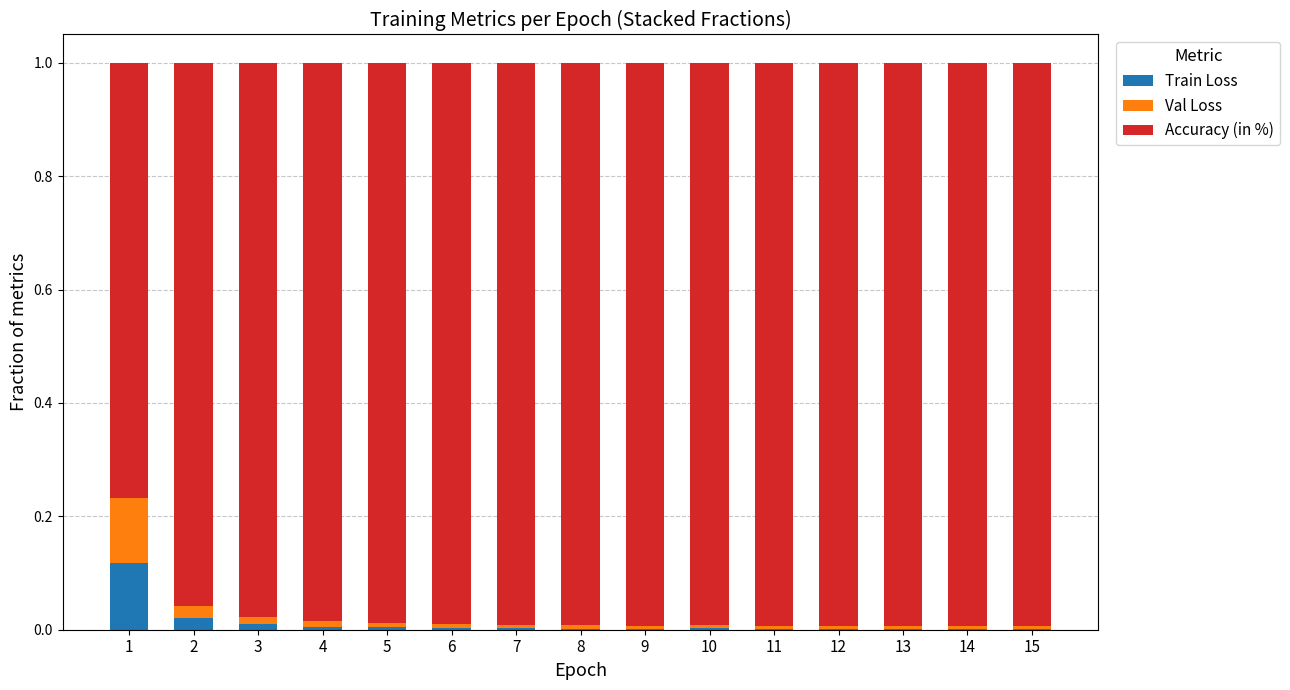

How many series are shown in this chart?

3